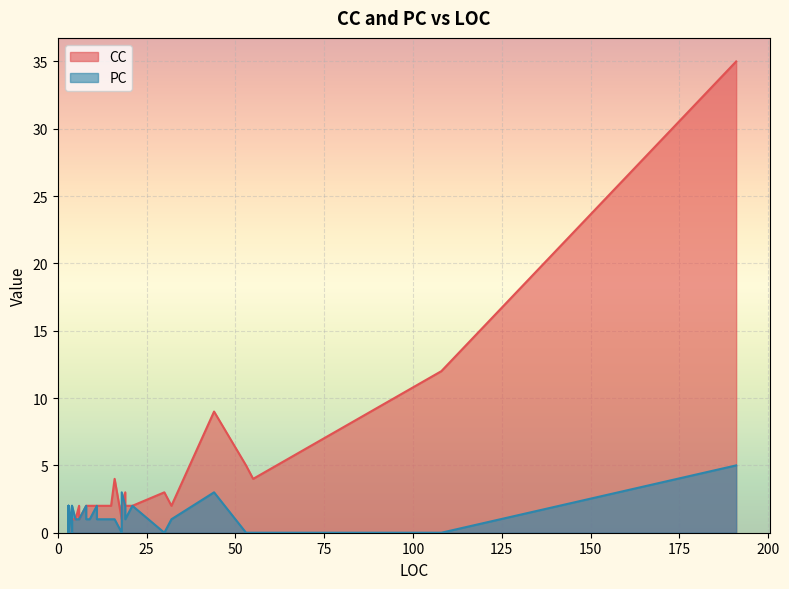

What is the total value across all series at 3?

1